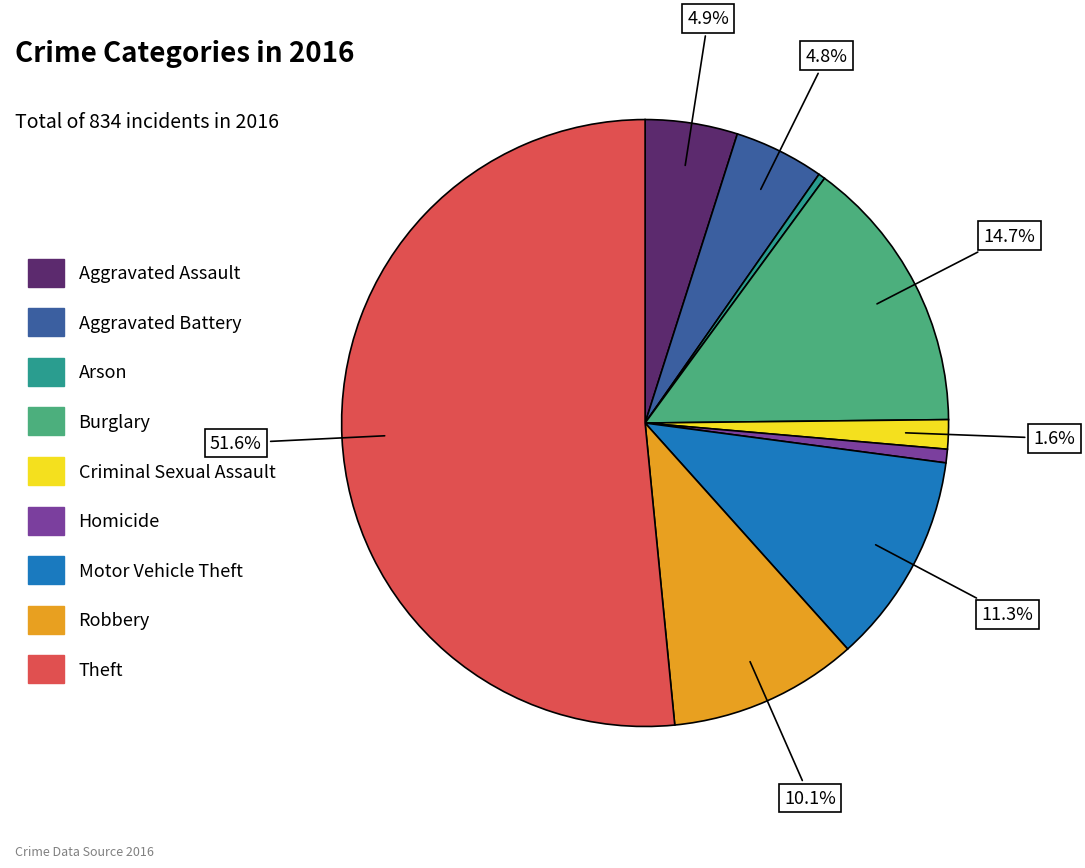

To the nearest percent, what is the difference between the Theft and Motor Vehicle Theft slice percentages?

40%